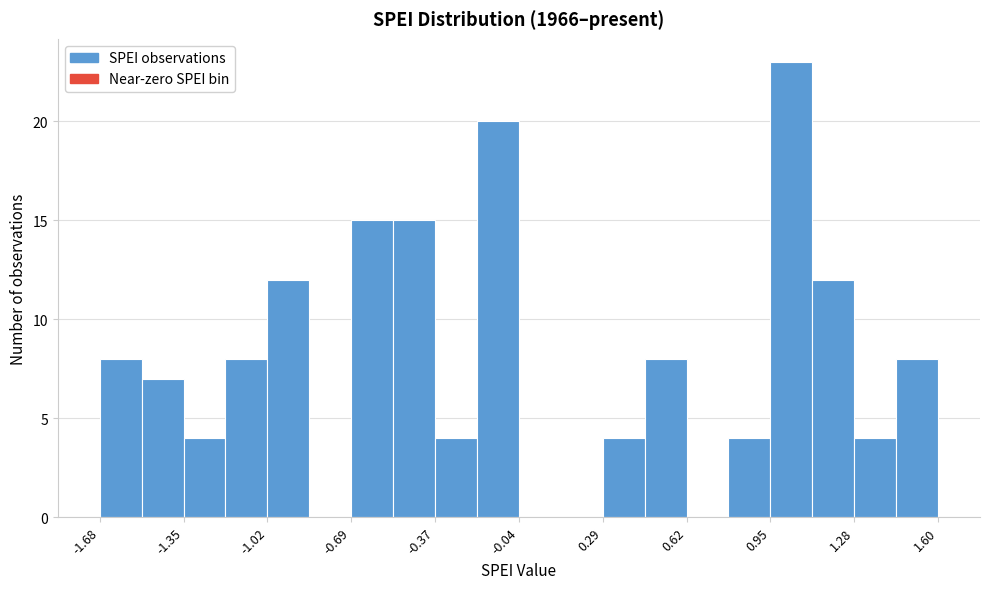

Read against the x-axis, roughly where is the centre of the tallest bar?

1.05